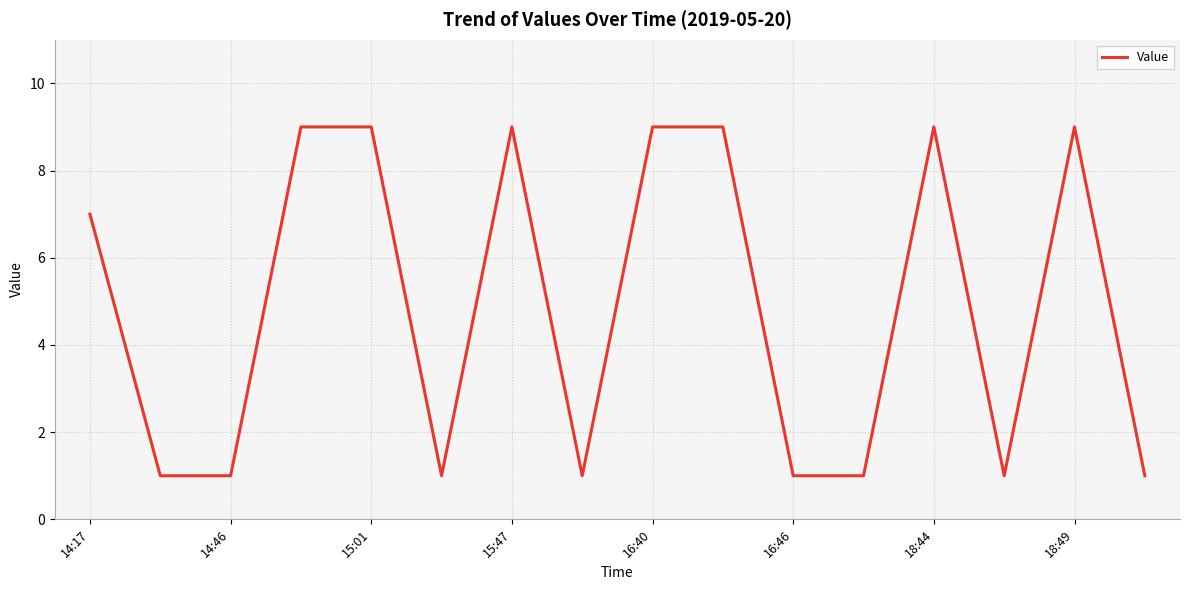

What is the difference between the second highest and second lowest values?

8